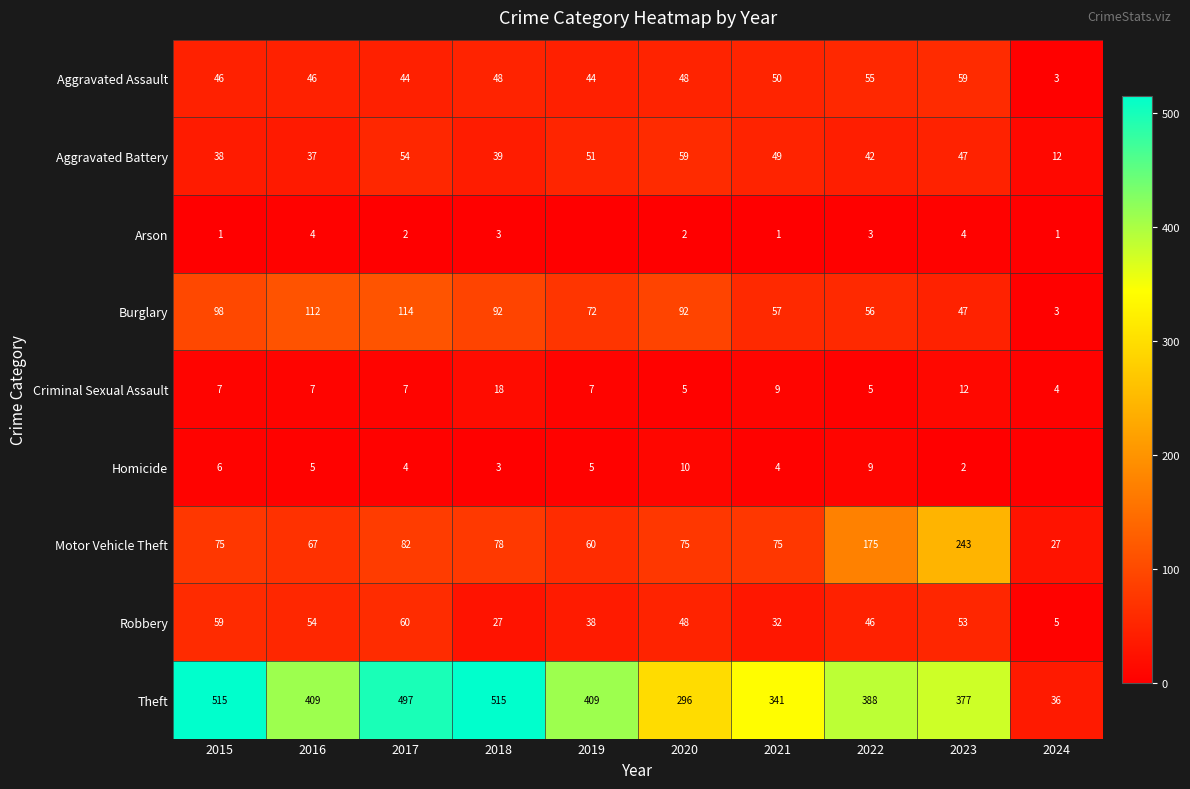

Where does the Robbery series first go above 48?

2015